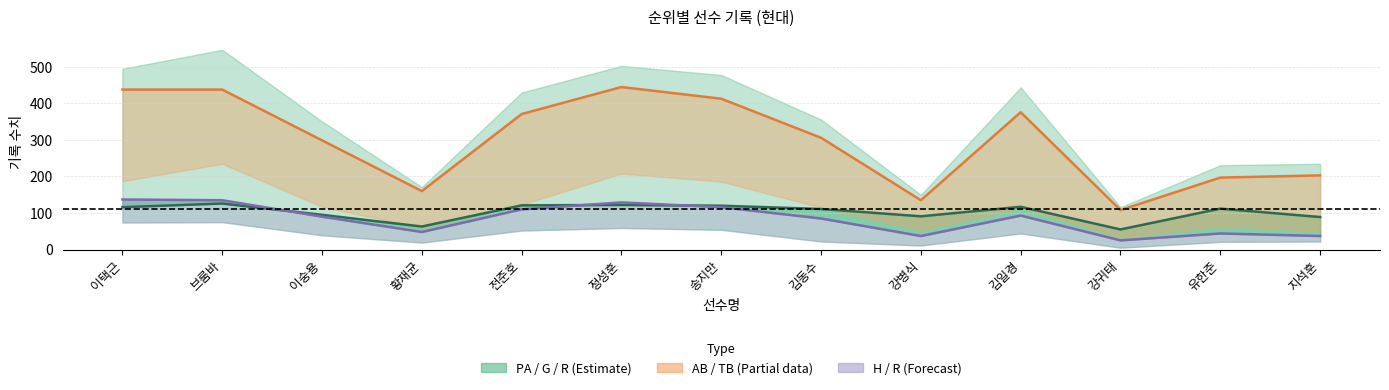

What is the average value of the G series?

103